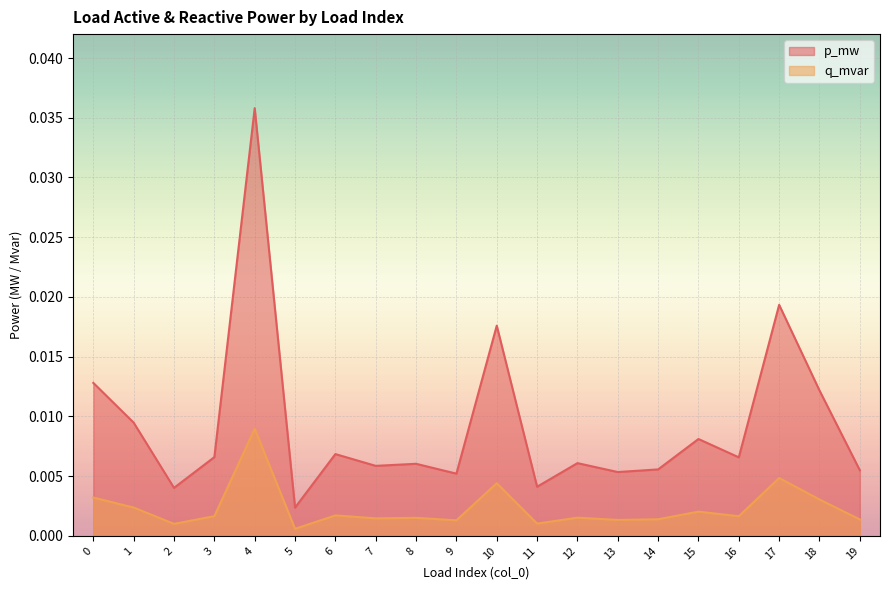

True or false: p_mw and q_mvar cross at least once.

False